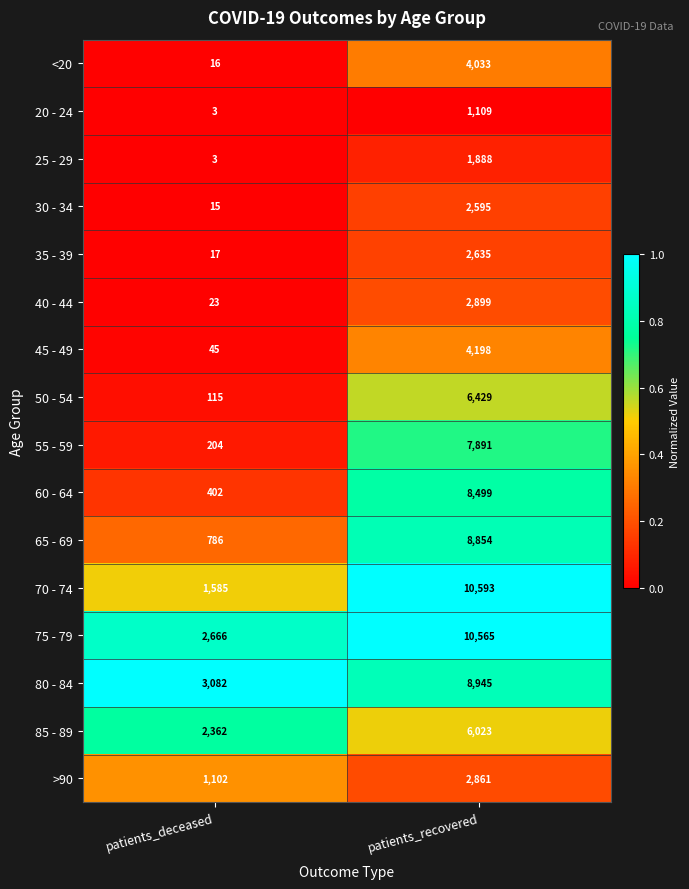

What is the total value across all series at patients_recovered?

90017